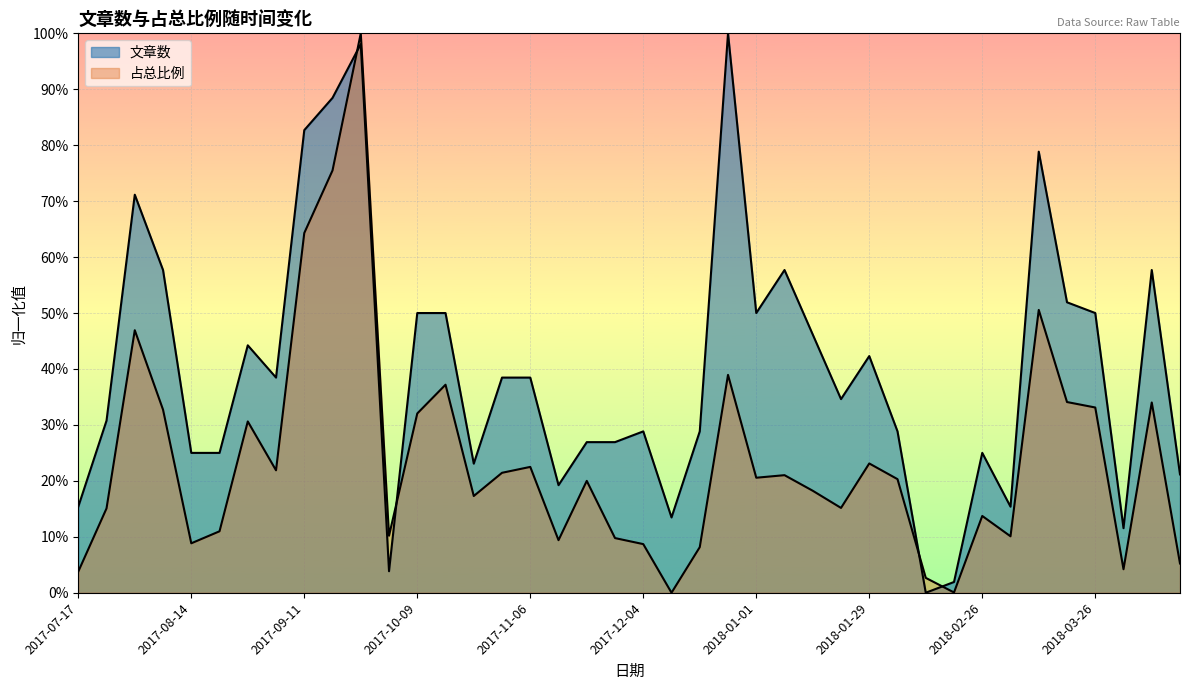

What is the label of the 29th point from the right?

2017-10-02